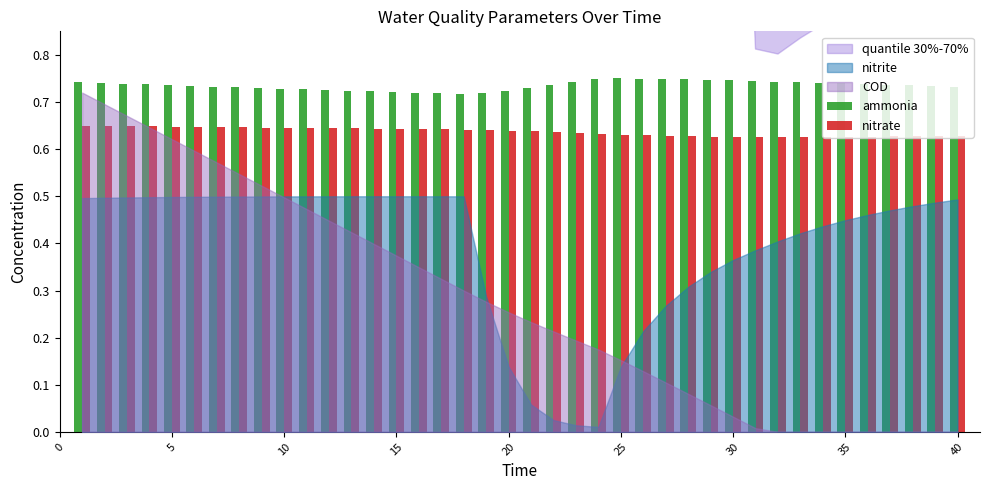

At how many categories does at least one series exceed 0?

40